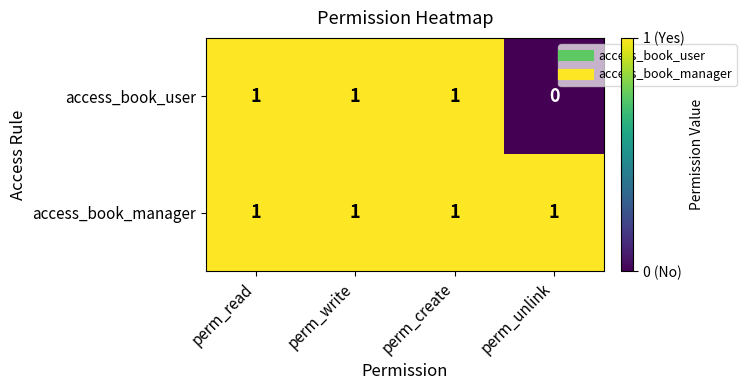

The value of access_book_user at perm_unlink is 0. True or false?

True